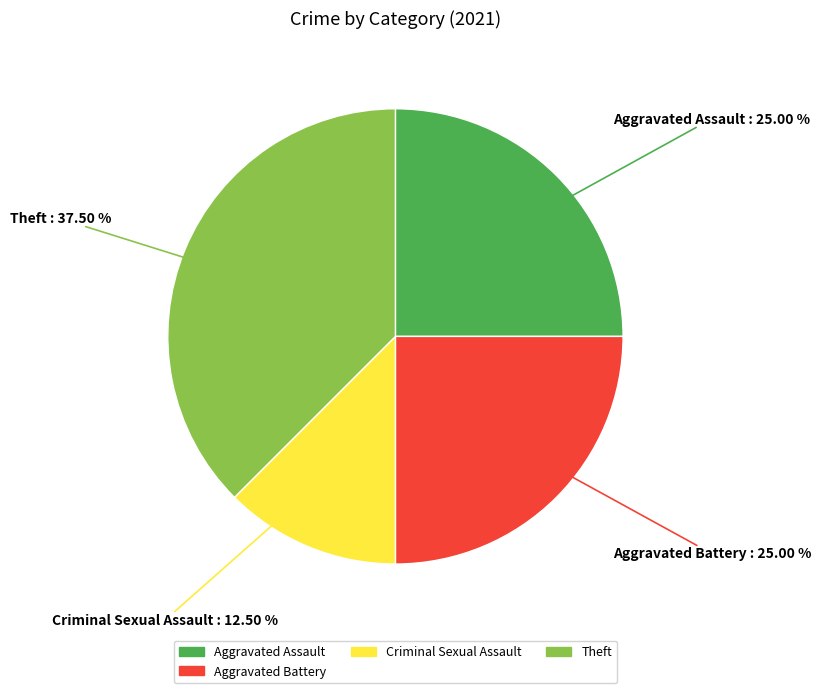

Is there any slice that represents more than half of the pie?

No